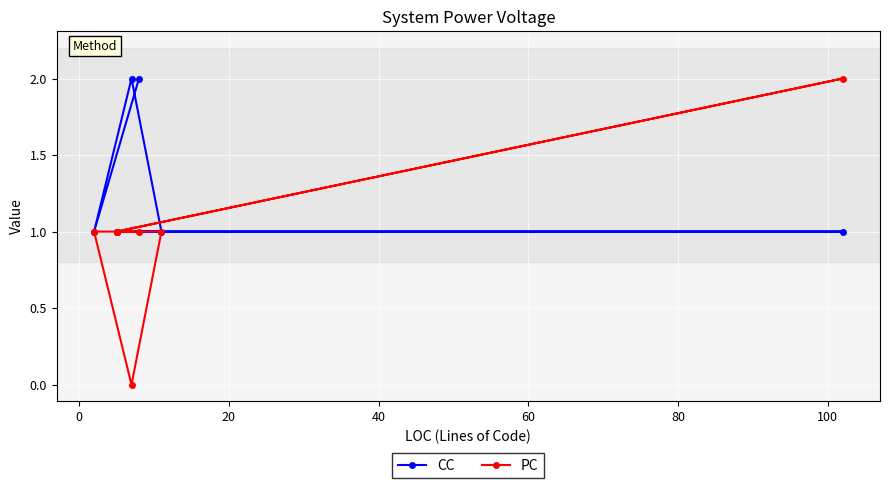

True or false: CC and PC intersect in this chart.

False